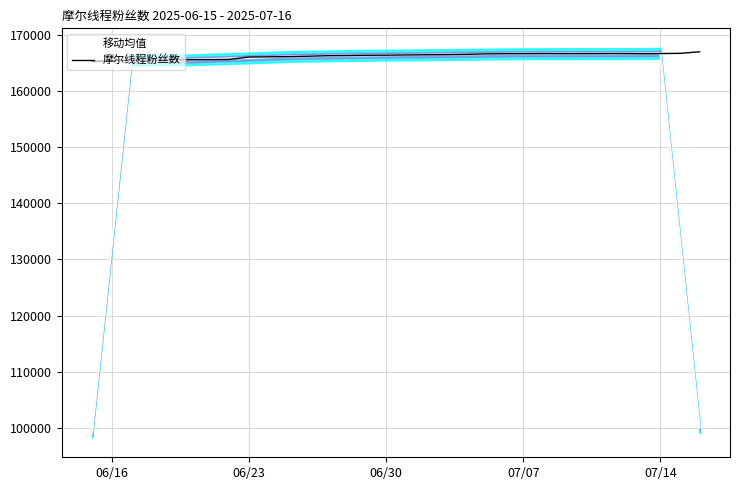

What is the highest value of the 摩尔线程粉丝数 series?

166960.0